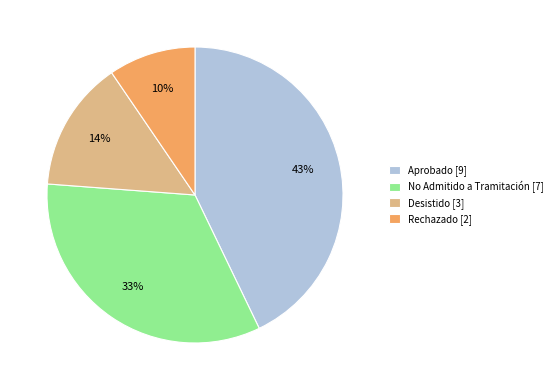

To the nearest percent, what percentage of the pie is No Admitido a Tramitación [7]?

33%